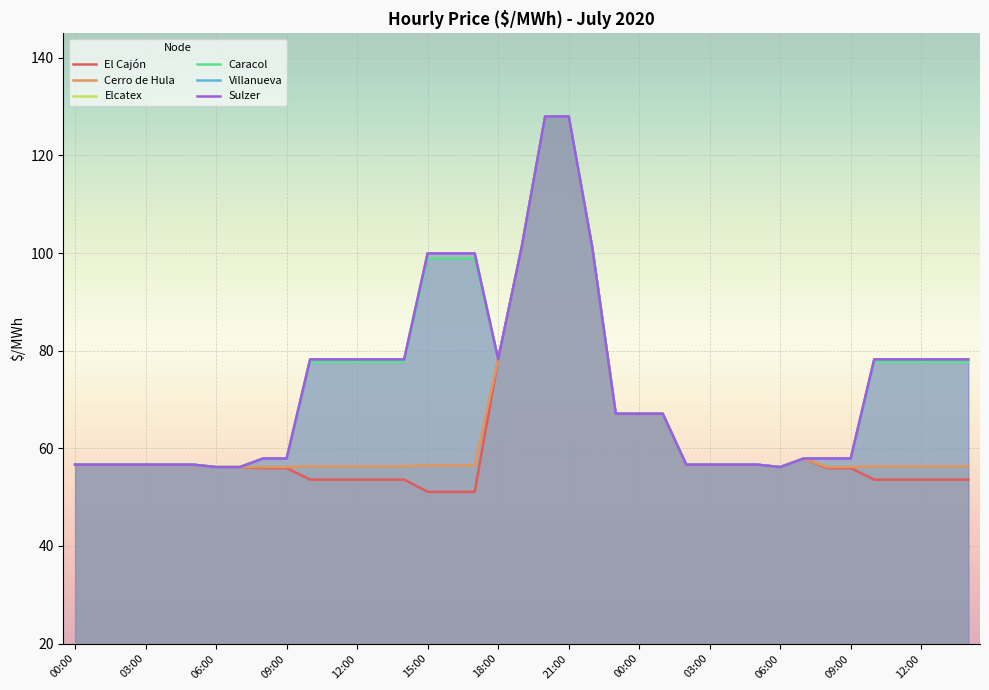

How many lines are shown in the chart?

6